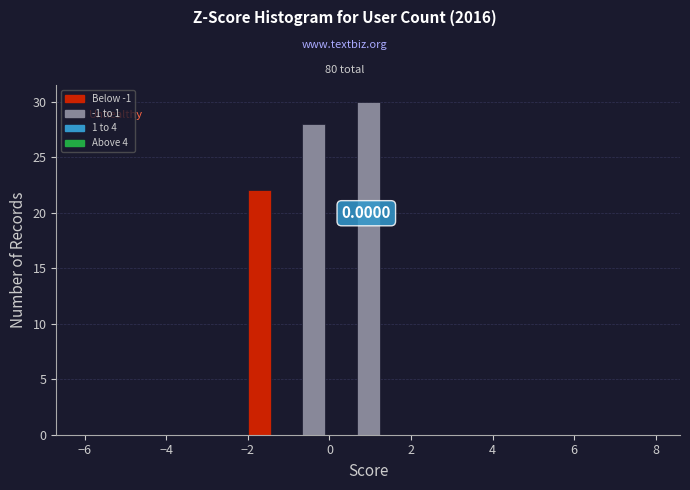

Around what value on the x-axis is the tallest bar? Give the approximate position of its centre, as read against the axis.

1.0